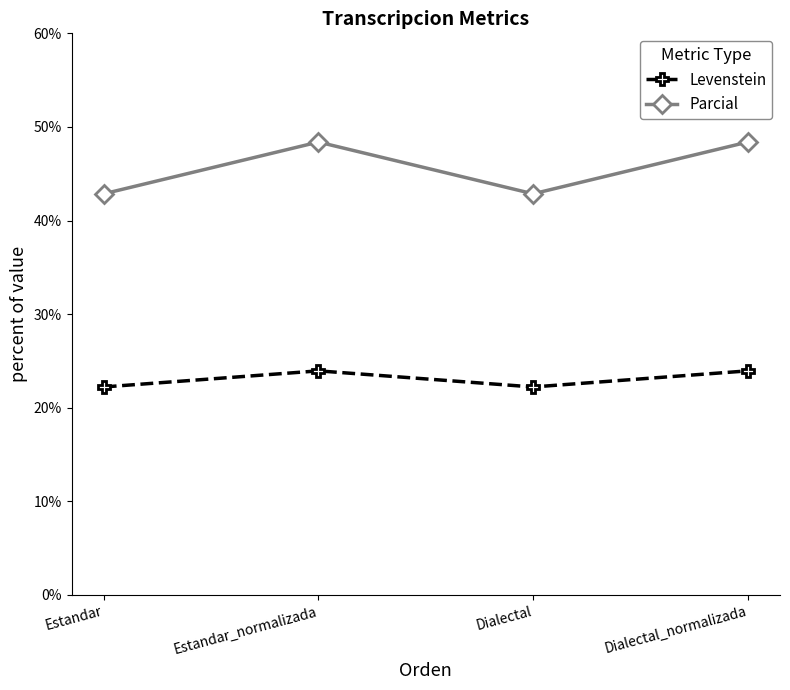

What is the difference between the Parcial values at Estandar and Estandar_normalizada?

5.5